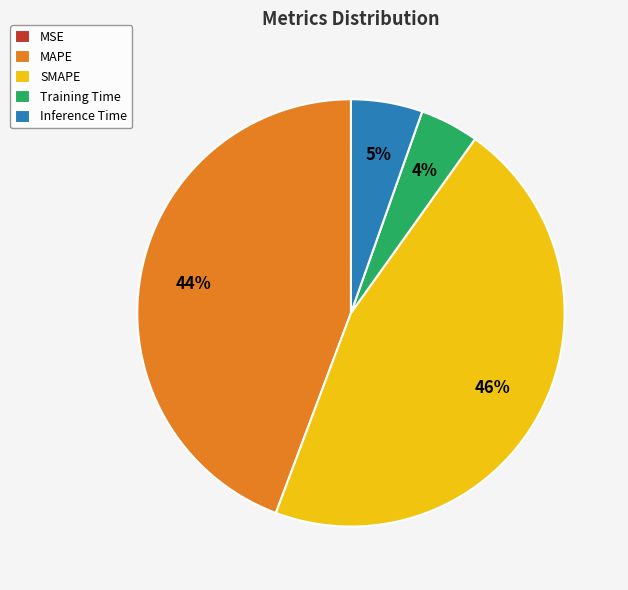

Is Inference Time the majority of the pie?

No